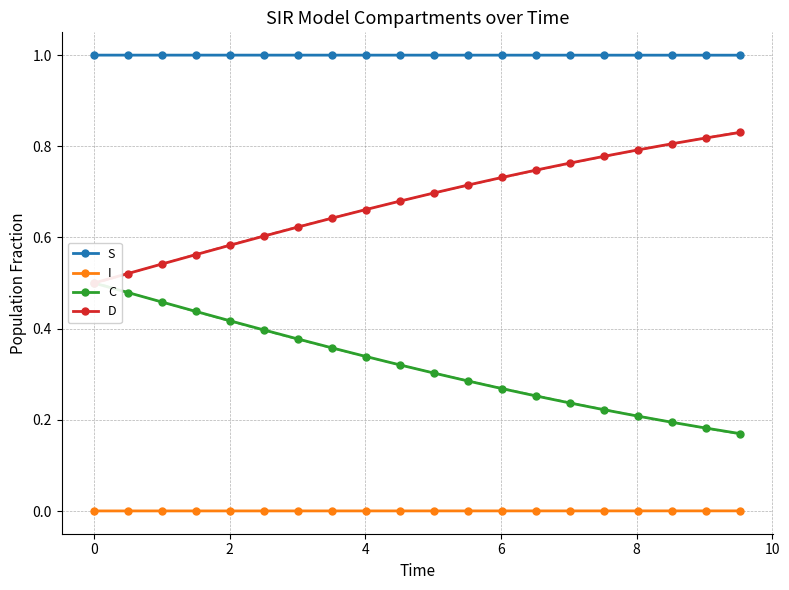

True or false: S and I cross at least once.

False